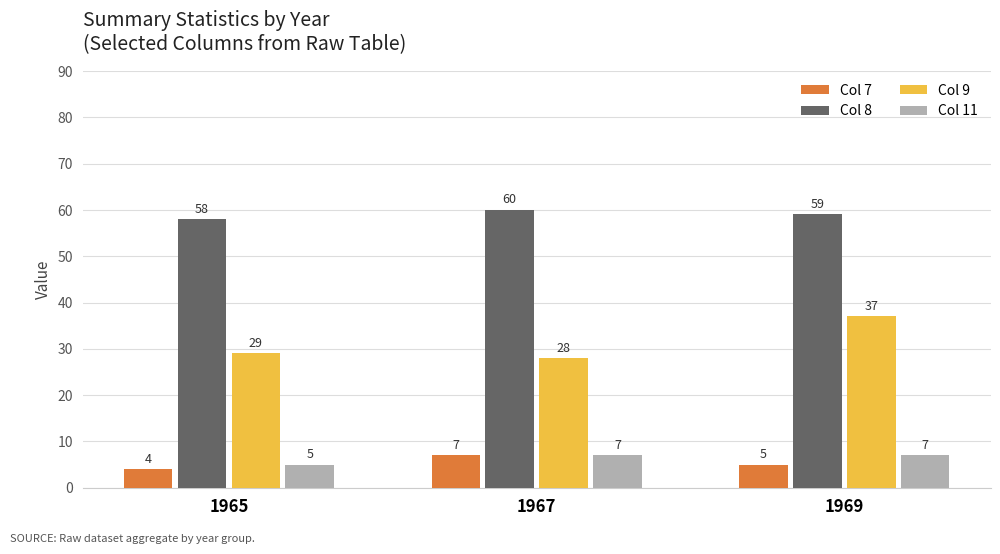

Are the bars grouped side by side (vs. stacked)?

Yes